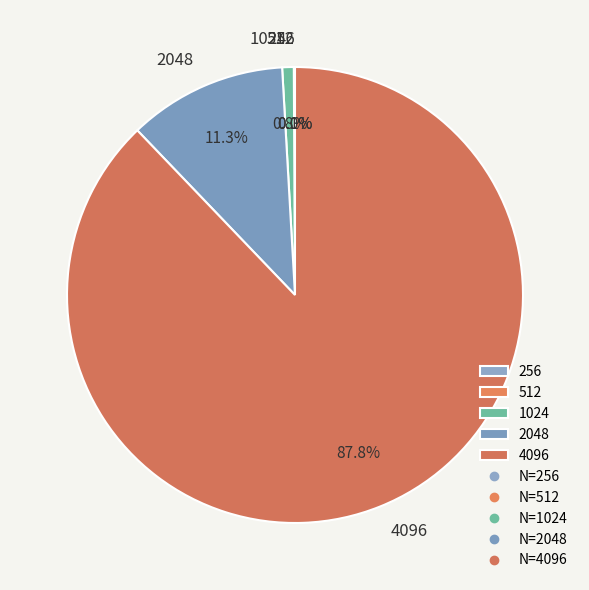

True or false: 1024 accounts for 11% of the total.

False